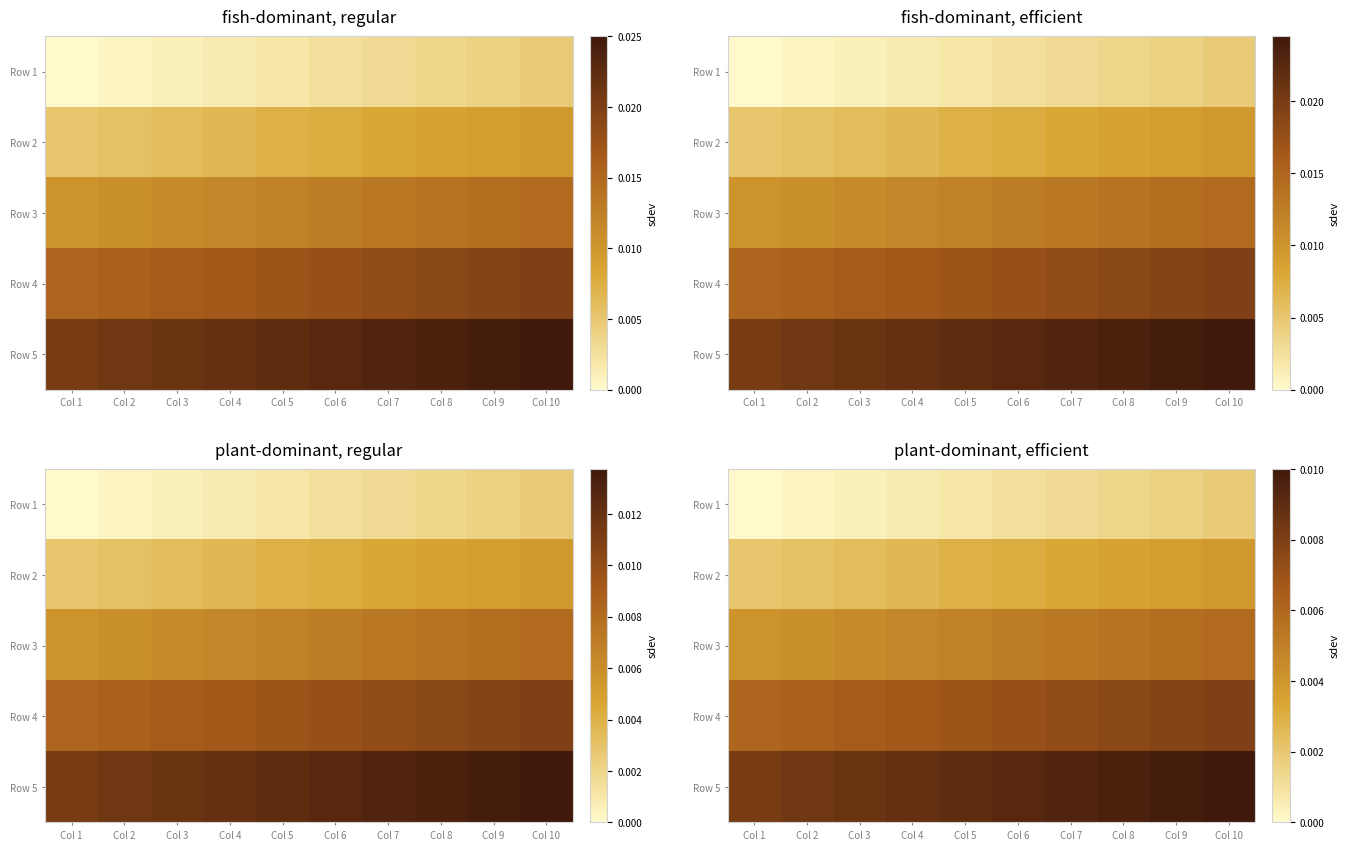

At how many categories does at least one series exceed 0?

10